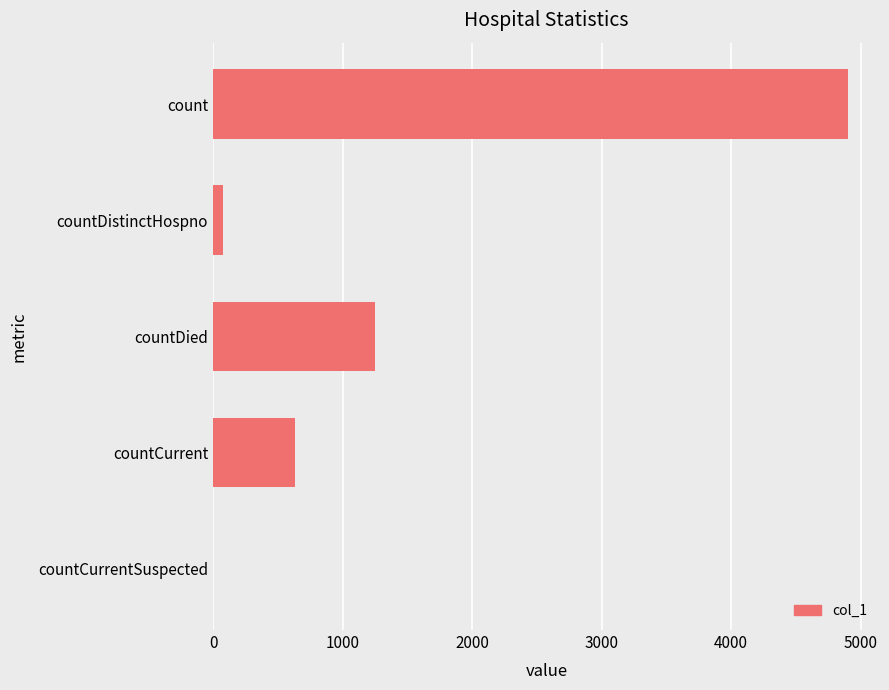

The chart shows a value of 426 at countDied. True or false?

False